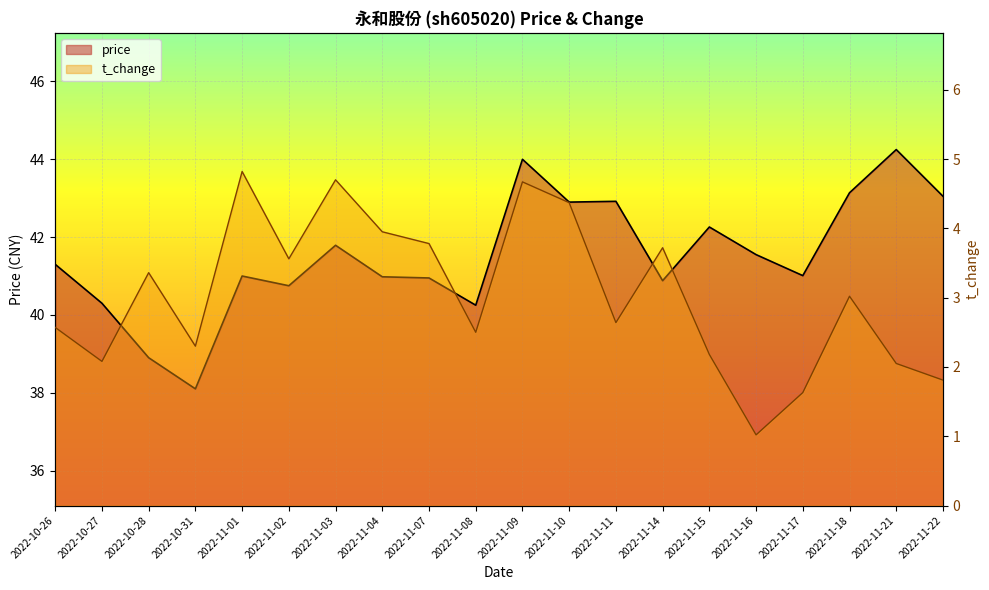

Which series has the largest range (max minus min)?

price